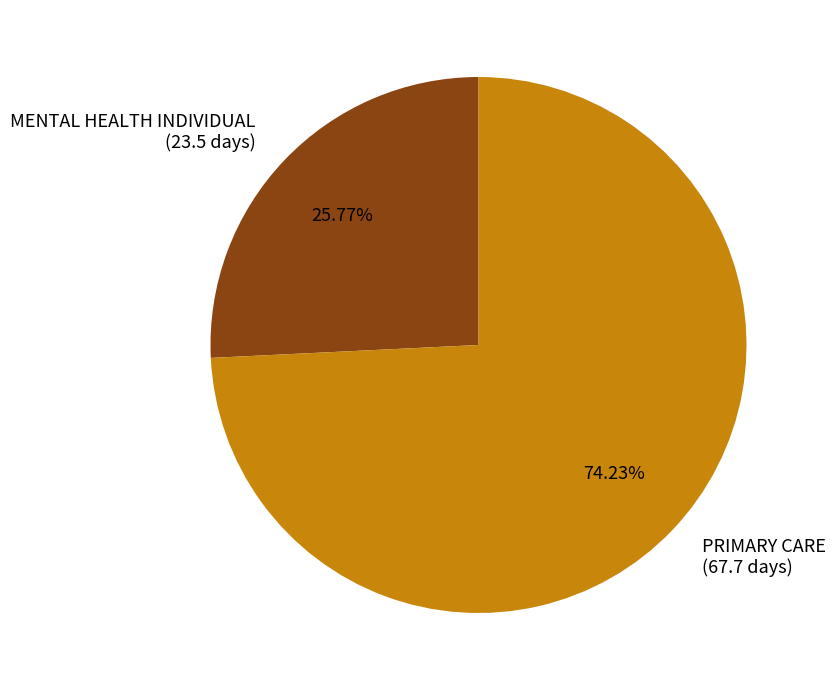

What percentage is the MENTAL HEALTH INDIVIDUAL slice, to the nearest percent?

26%